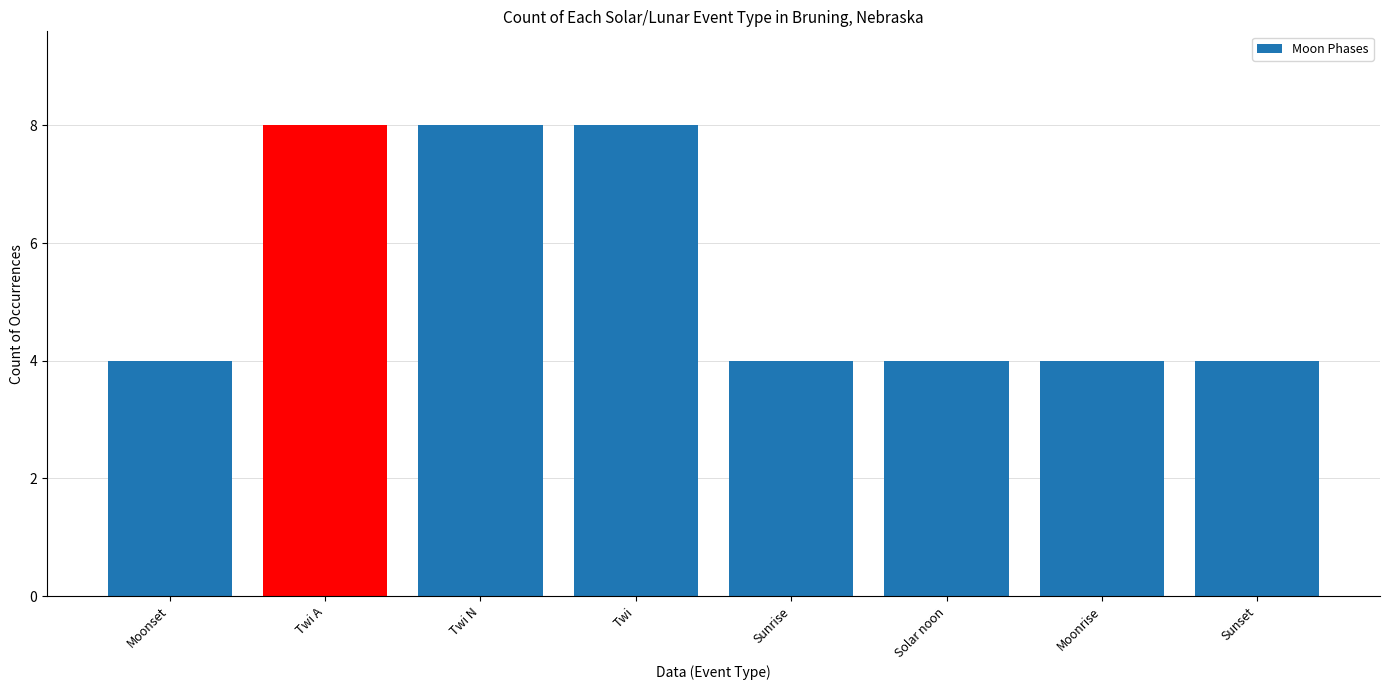

Does the chart contain stacked bars?

No